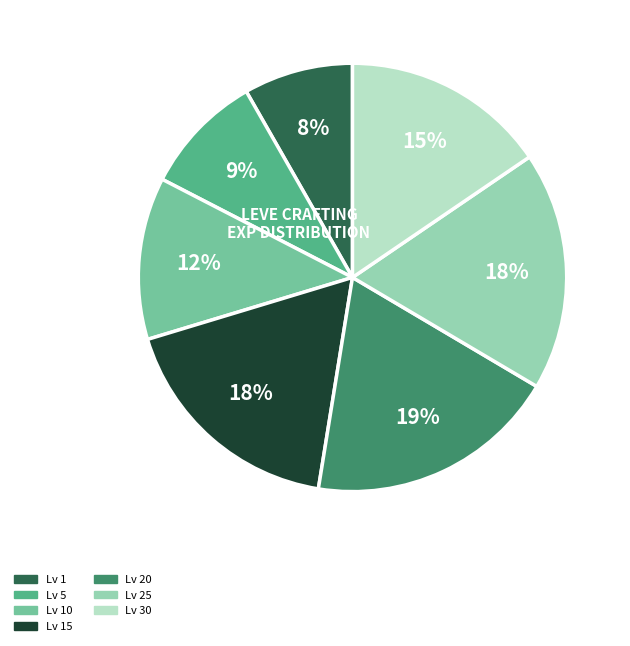

Is there any slice that represents more than half of the pie?

No